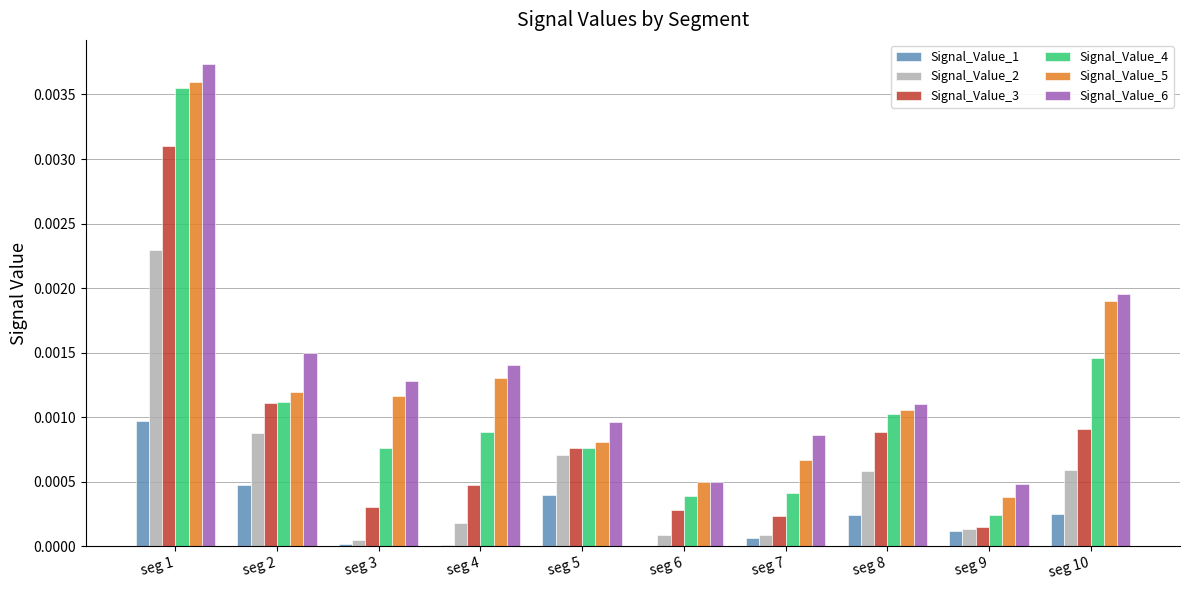

At which category is the sum across all series the highest?

seg 1